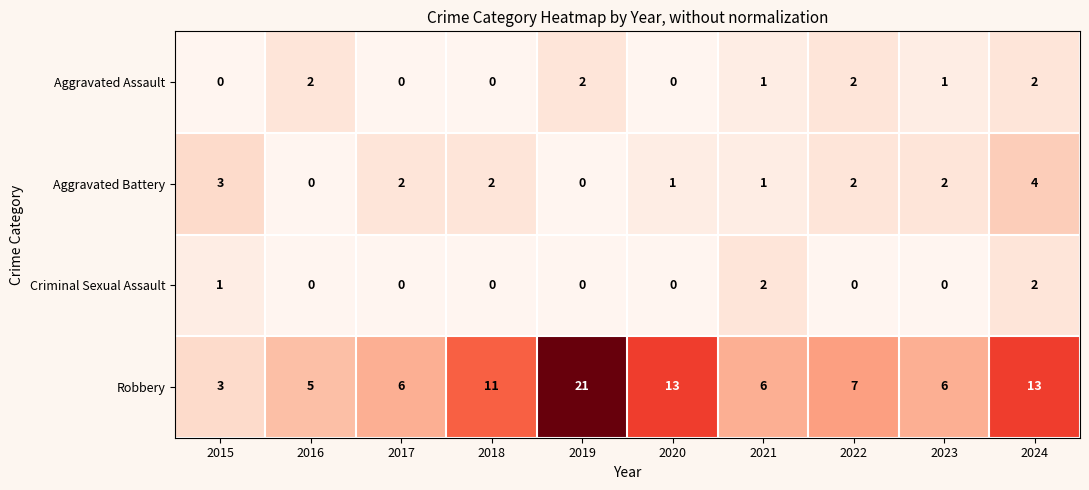

How many data points does each series have?

10